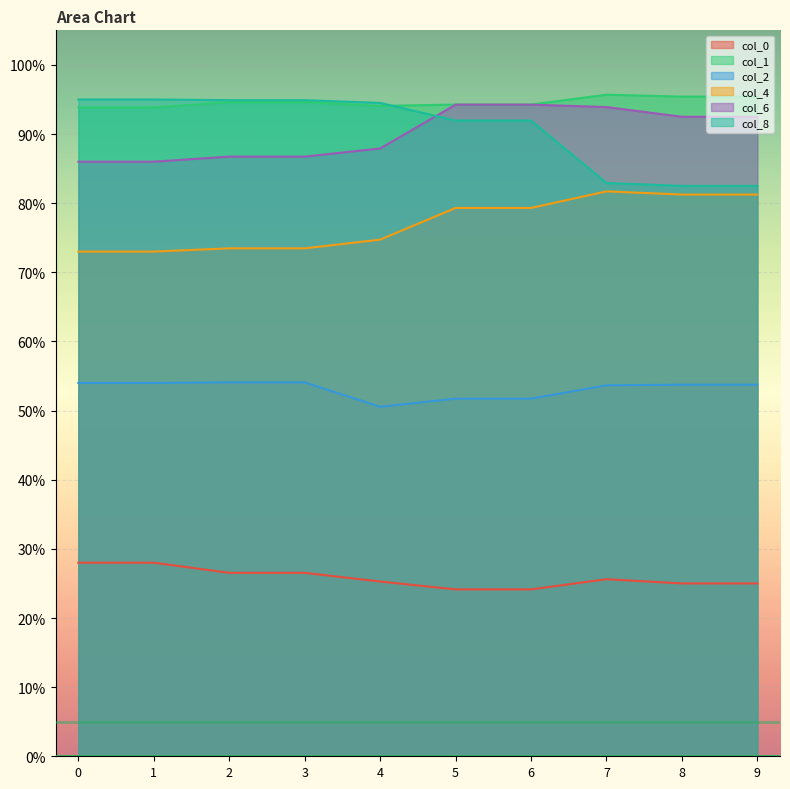

Where is the first local minimum for col_2?

4